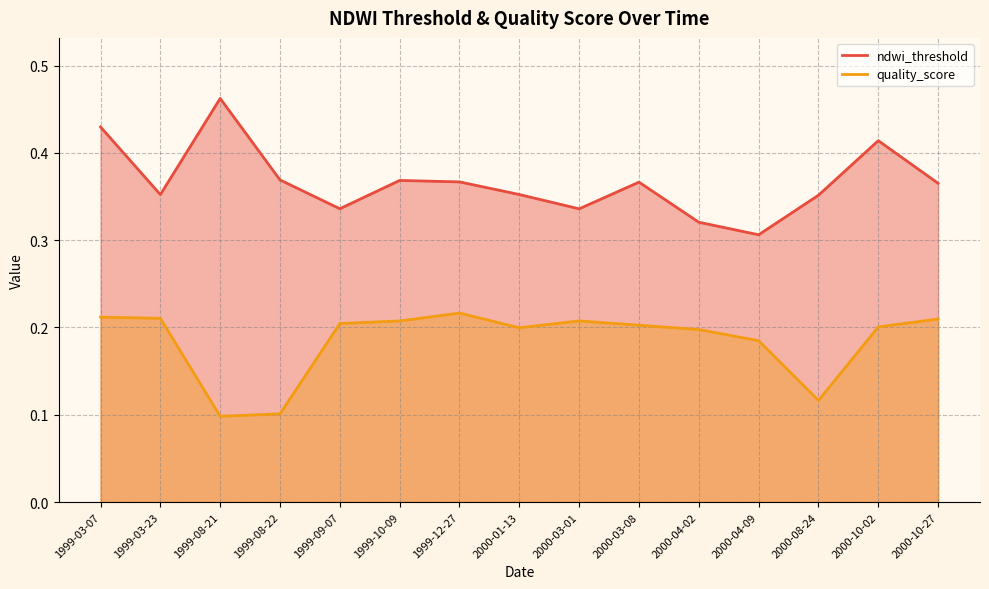

True or false: ndwi_threshold and quality_score cross at least once.

False